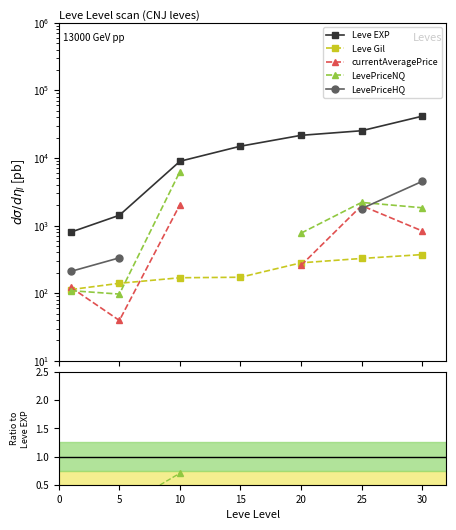

The Leve EXP series shows 8930.0 at 10. True or false?

True